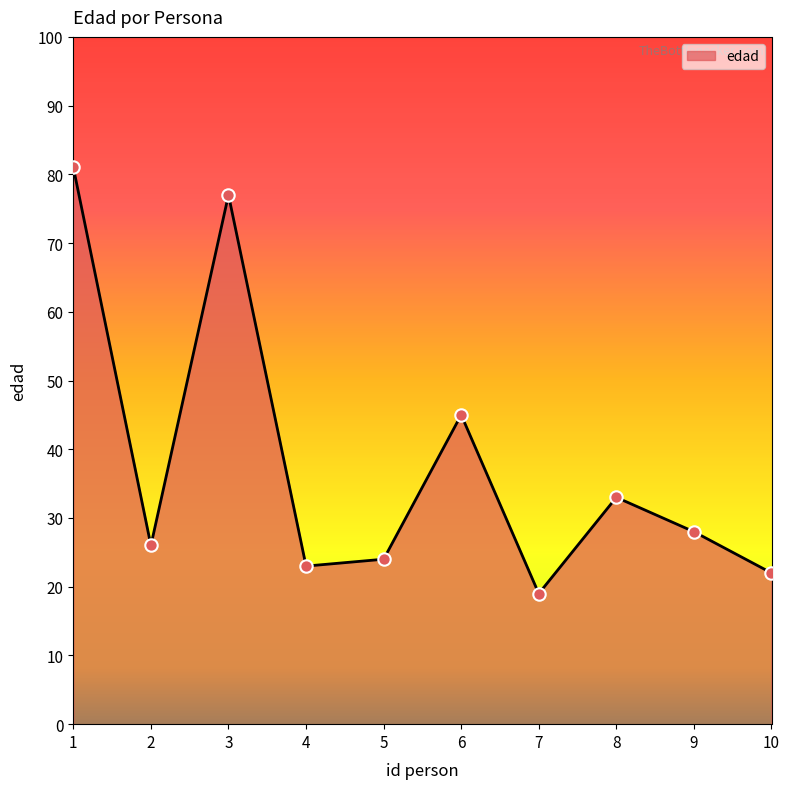

What is the change in value from 2 to 6?

+19